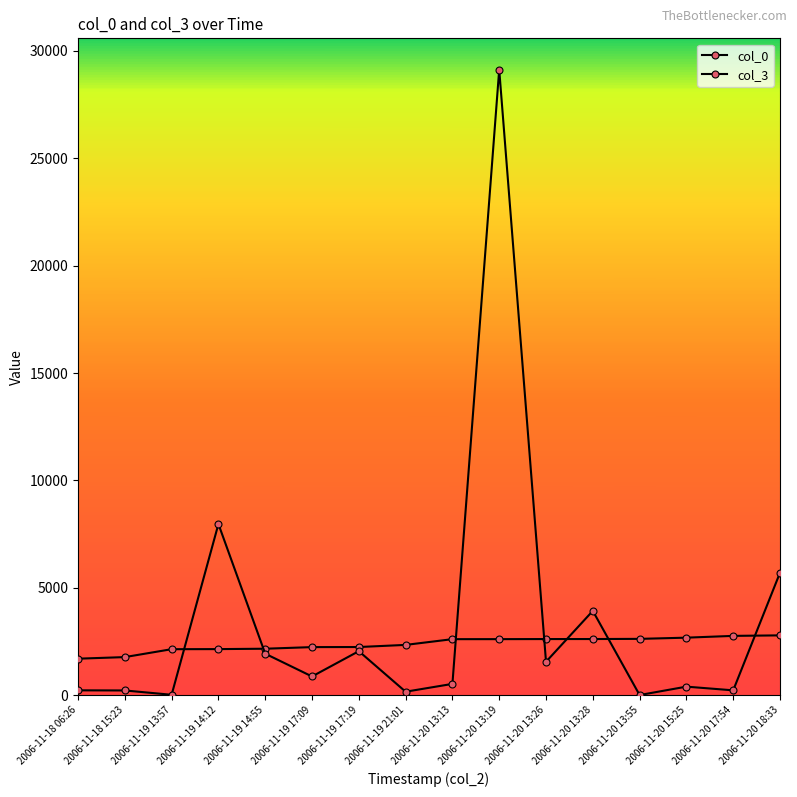

Reading left to right, list all the values displayed in this chart.

col_0: 1700	1774	2142	2146	2164	2239	2243	2342	2609	2610	2614	2615	2623	2679	2762	2786
col_3: 226	220	19	7971	1932	872	2050	162	526	29133	1556	3927	7	398	226	5703